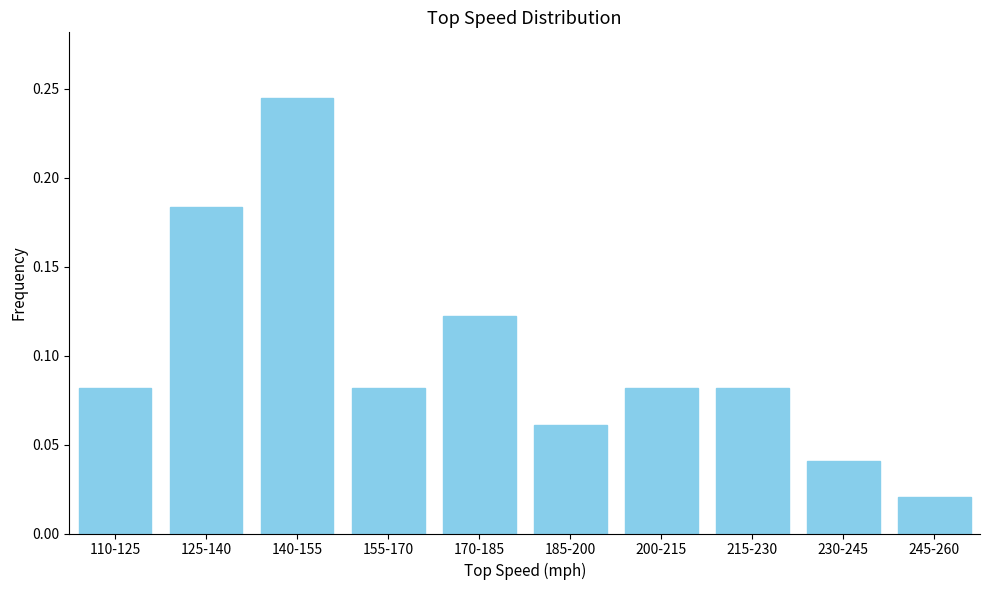

Where is the data nearest to the value 0?

245-260